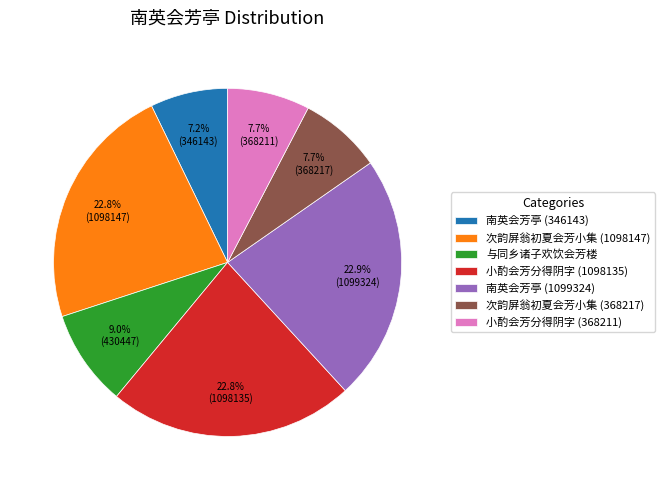

How many segments does this pie chart have?

7